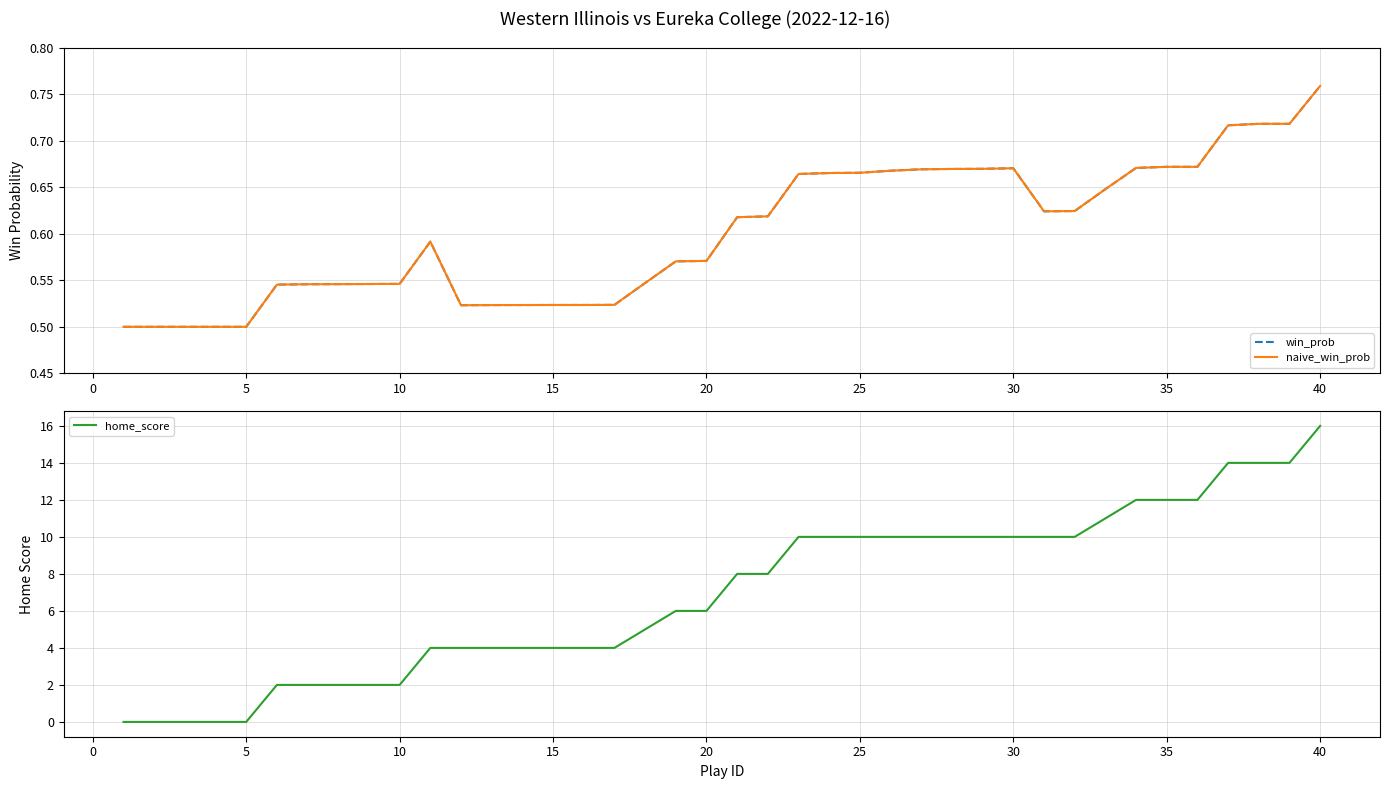

Does the chart have visible grid lines?

Yes